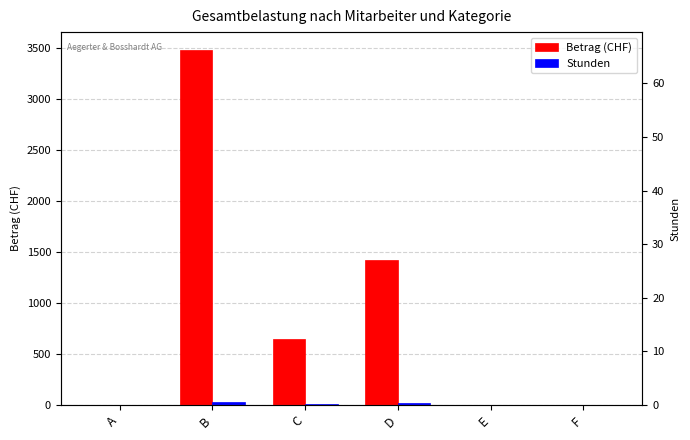

What is the total value across all series at C?

648.0